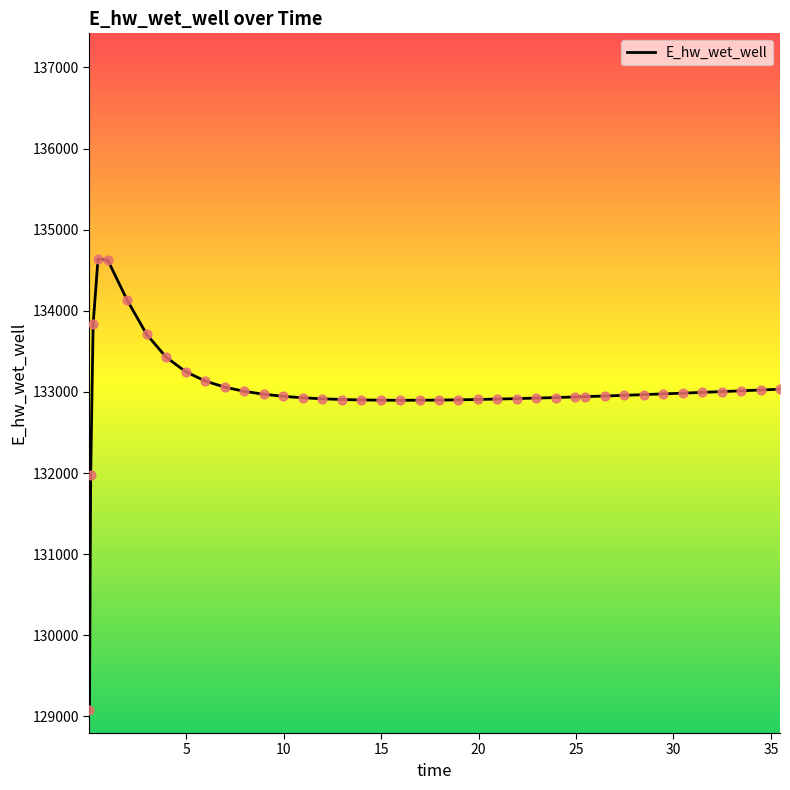

What is the greatest value displayed?

134638.5